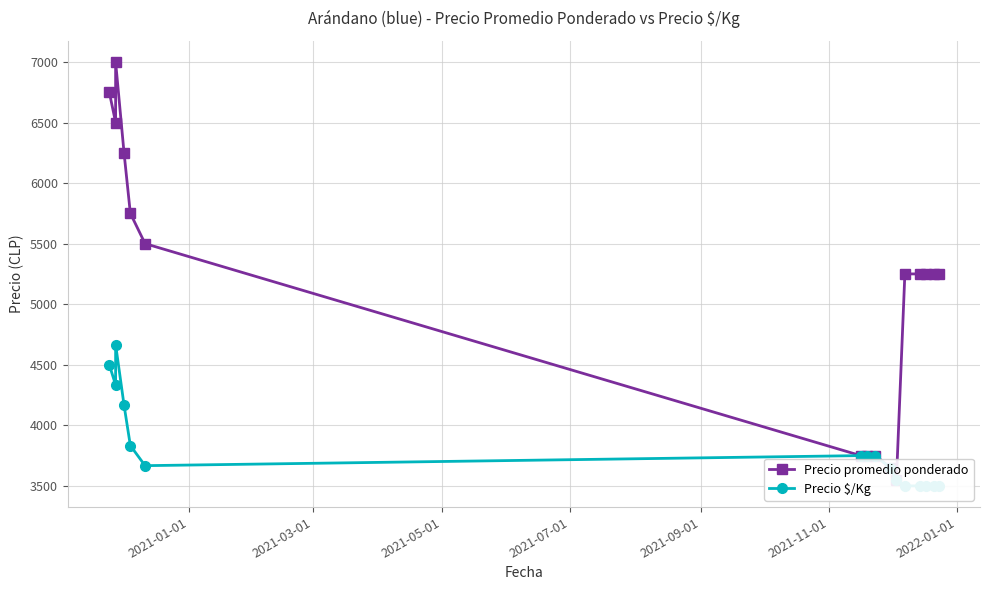

What is the average value of the Precio $/Kg series?

3820